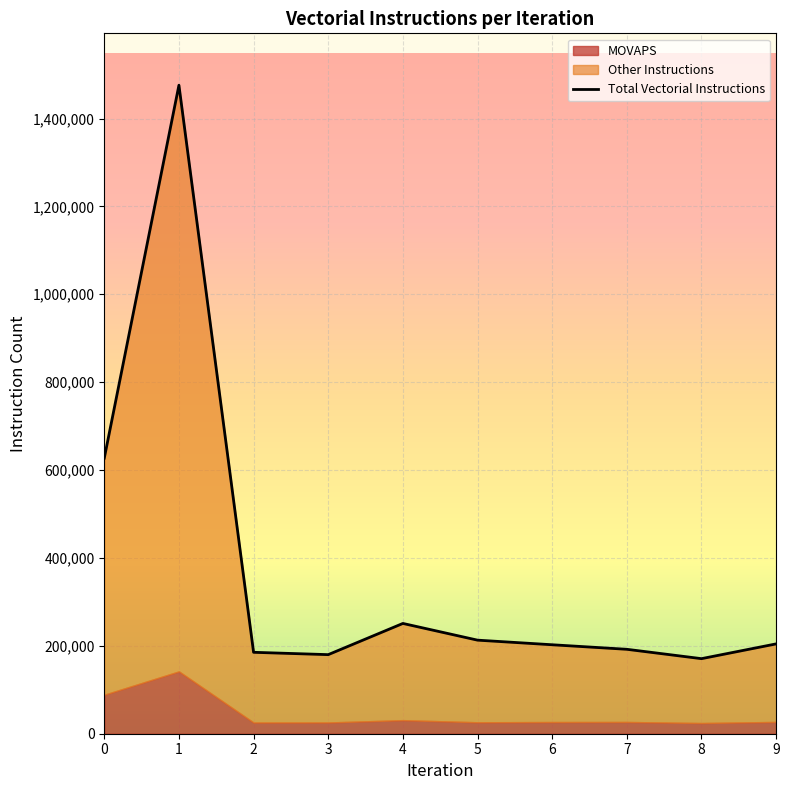

How many data points are less than 204418?

5